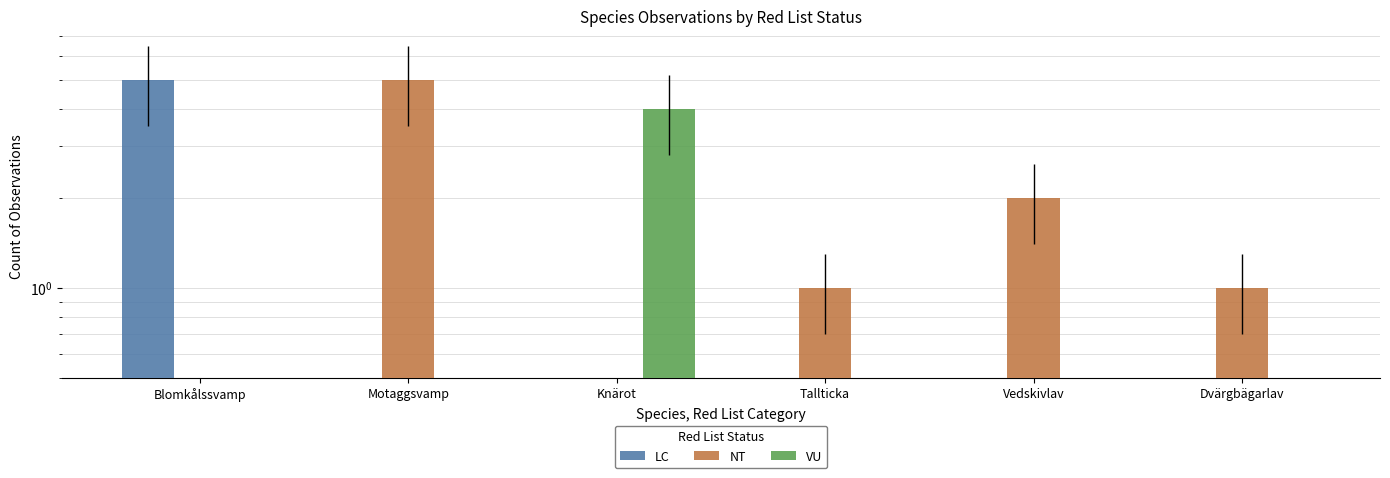

Is the value of LC at Dvärgbägarlav greater than the value of VU at Tallticka?

No